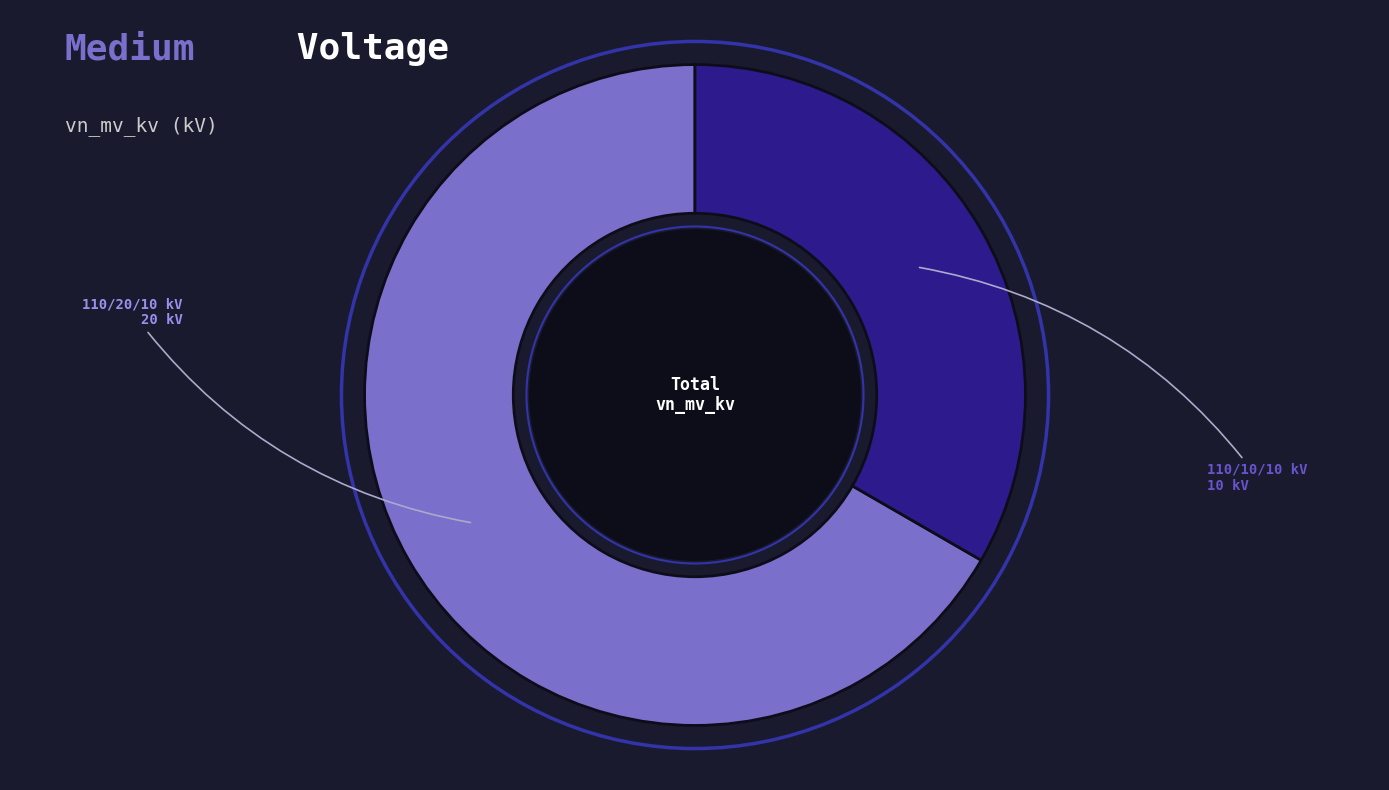

How many slices are in this pie chart?

2